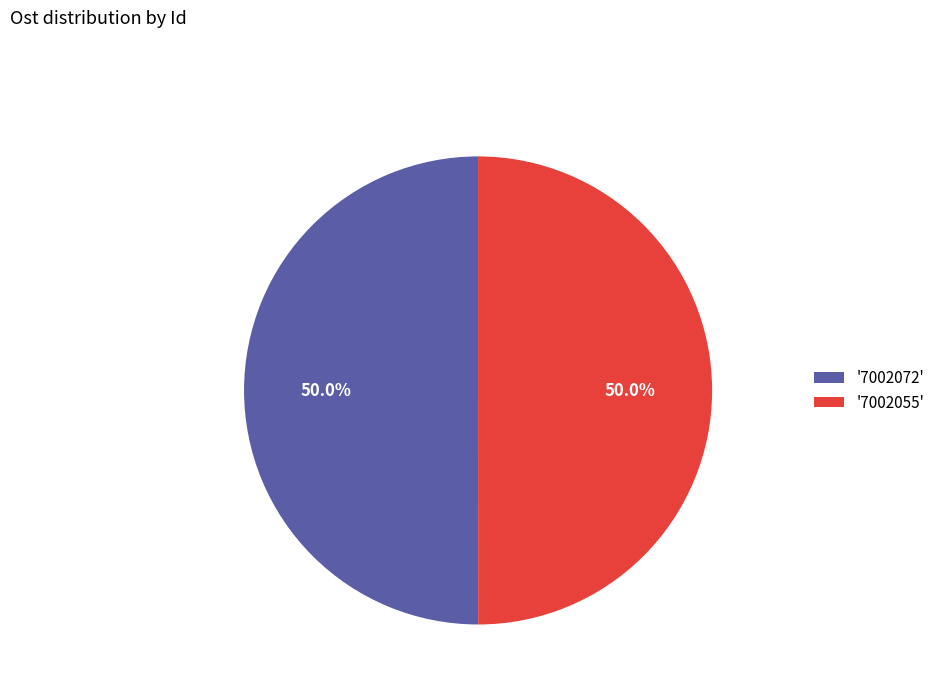

Approximately how many times larger is the value at '7002055' compared to '7002072'?

1.0